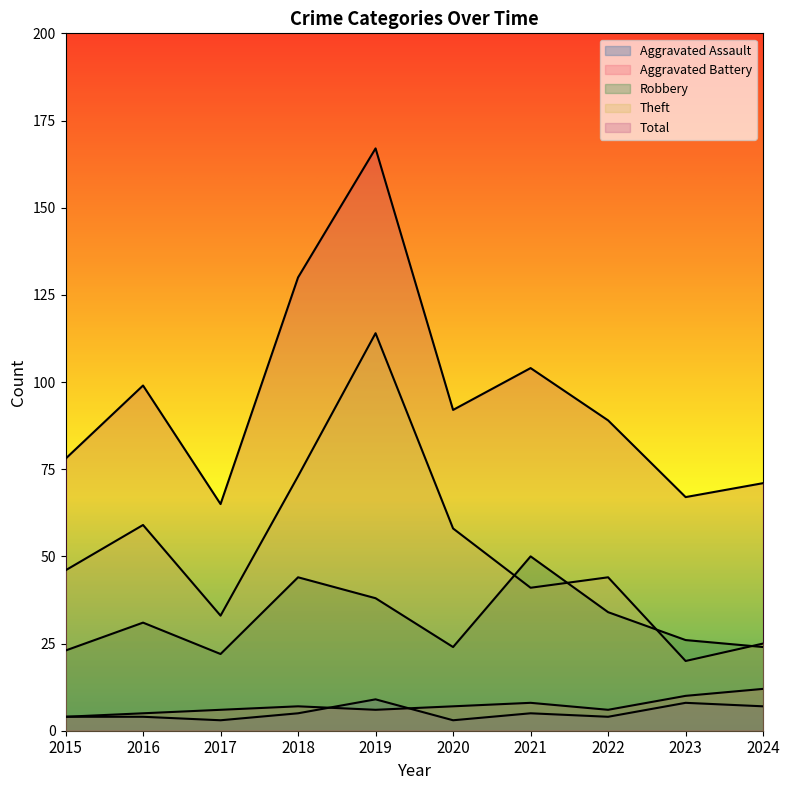

What is the lowest value of the Aggravated Battery series?

4